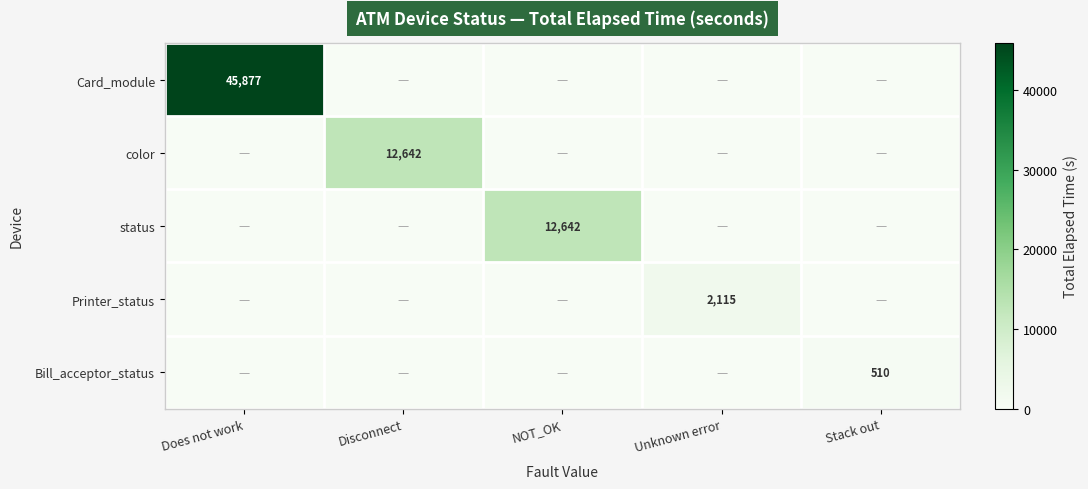

Between NOT_OK and Does not work, which is larger?

Does not work